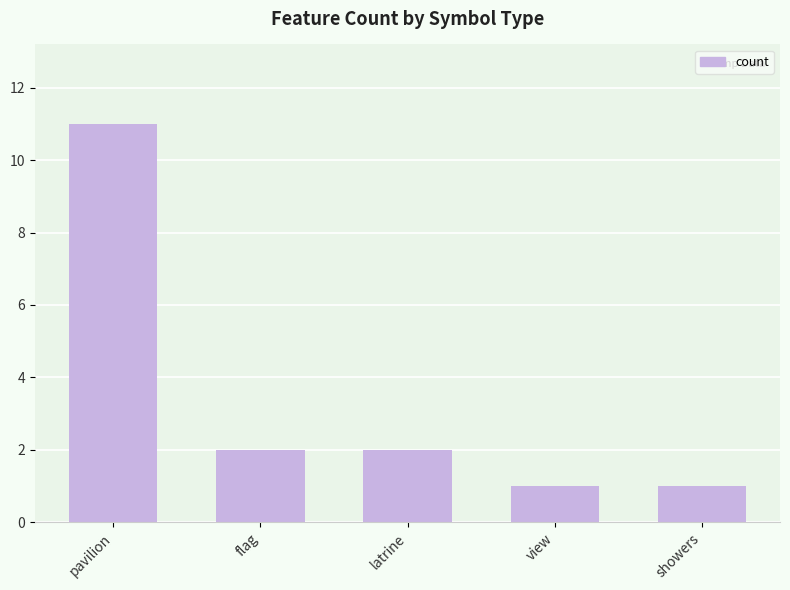

Reading left to right, list all the values displayed in this chart.

pavilion=11	flag=2	latrine=2	view=1	showers=1